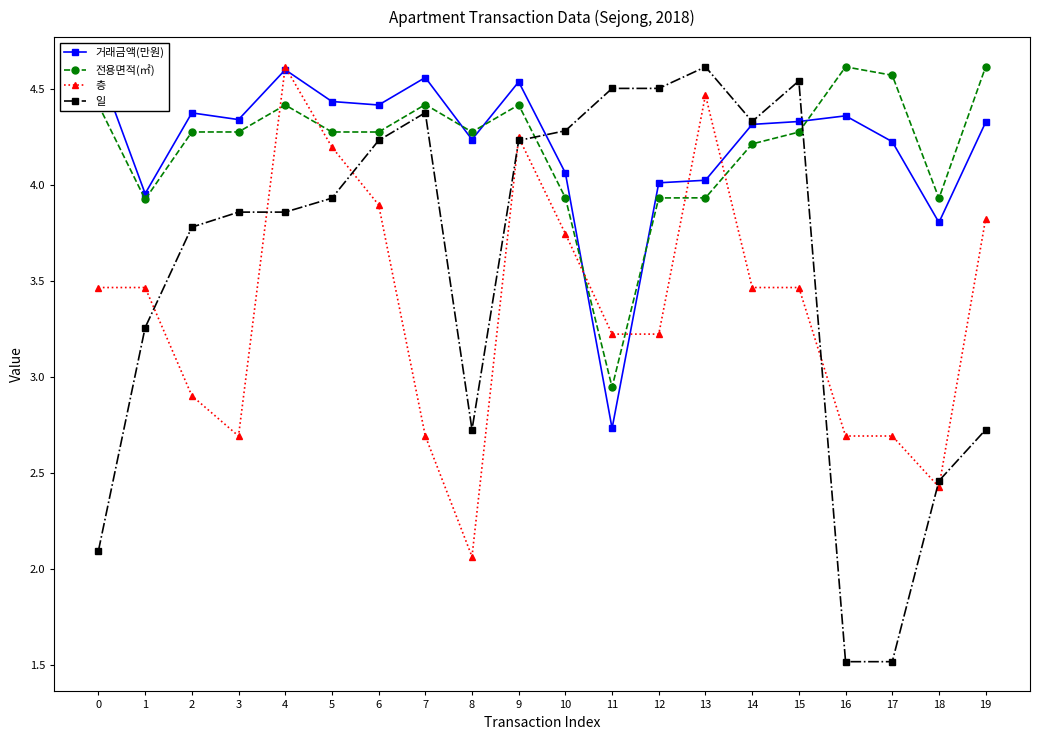

At which label does 층 reach its minimum?

8